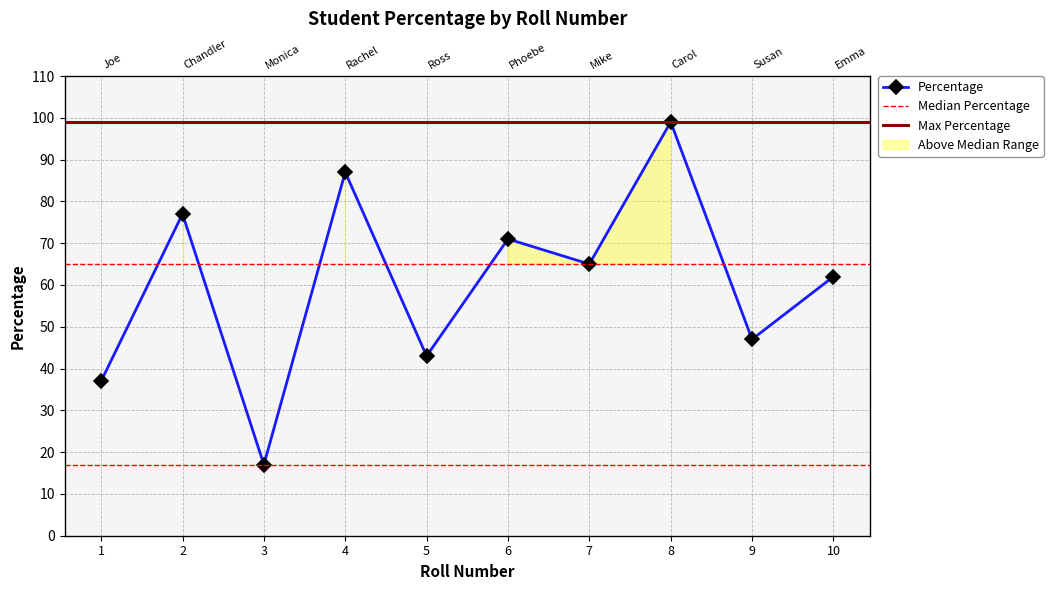

Reading right to left, list all the values displayed in this chart.

62	47	99	65	71	43	87	17	77	37